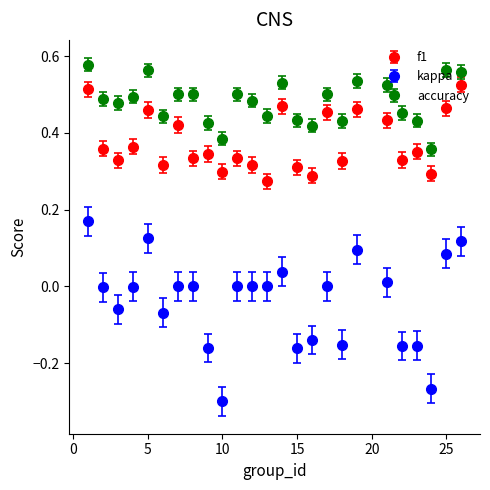

Which series has the widest spread of values?

kappa